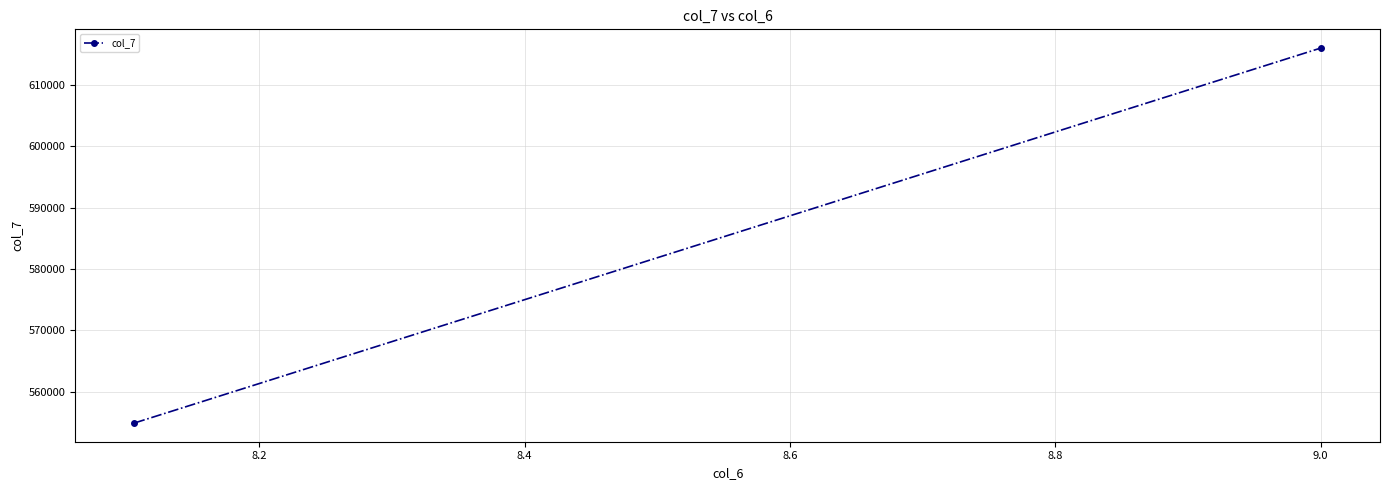

What is the smallest value displayed?

554868.7